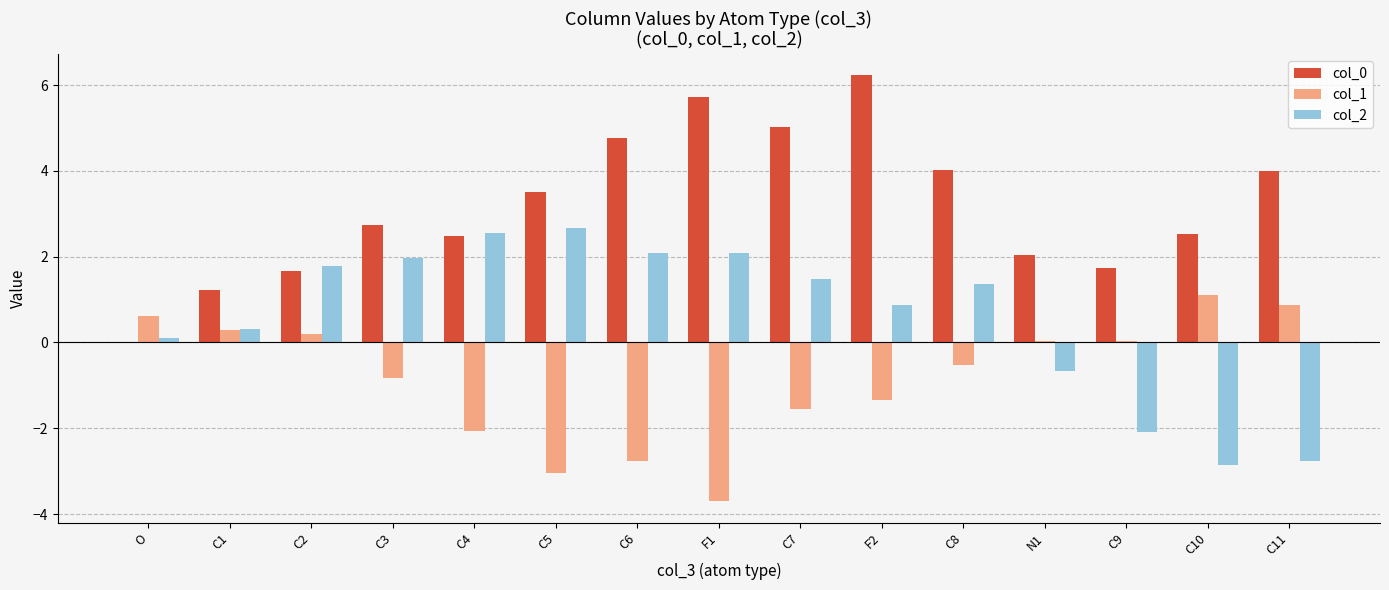

Is it true that col_0 equals 2.5 at C10?

True